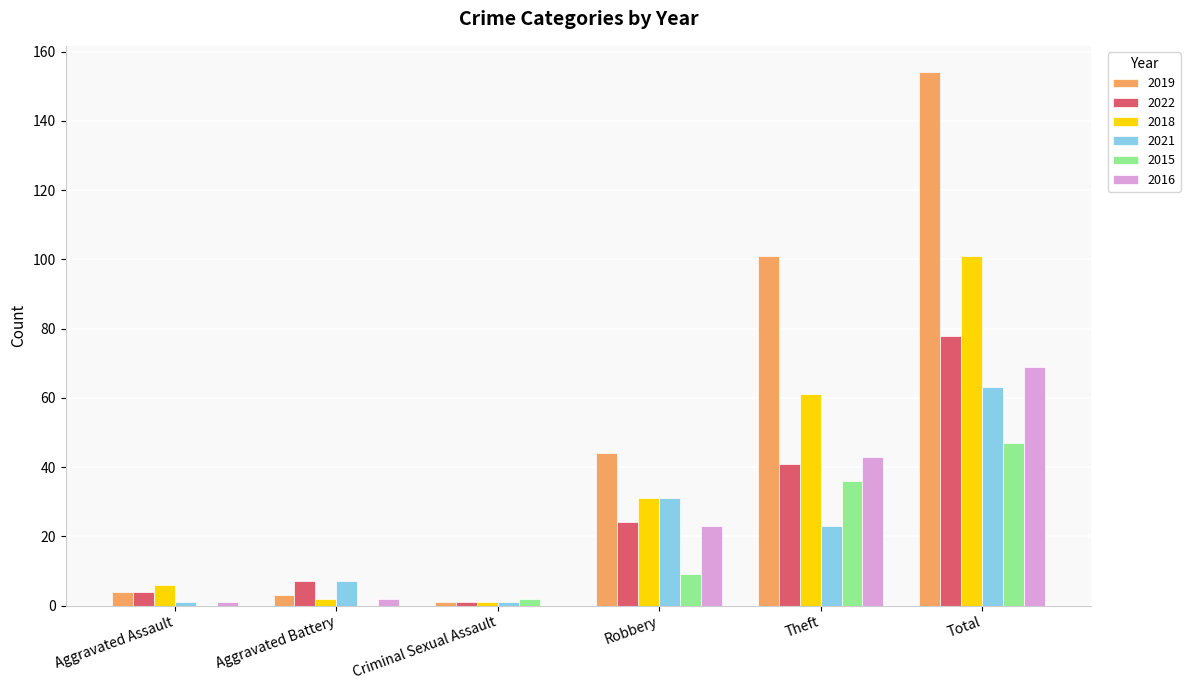

At which category does the chart reach its peak across all series?

Total